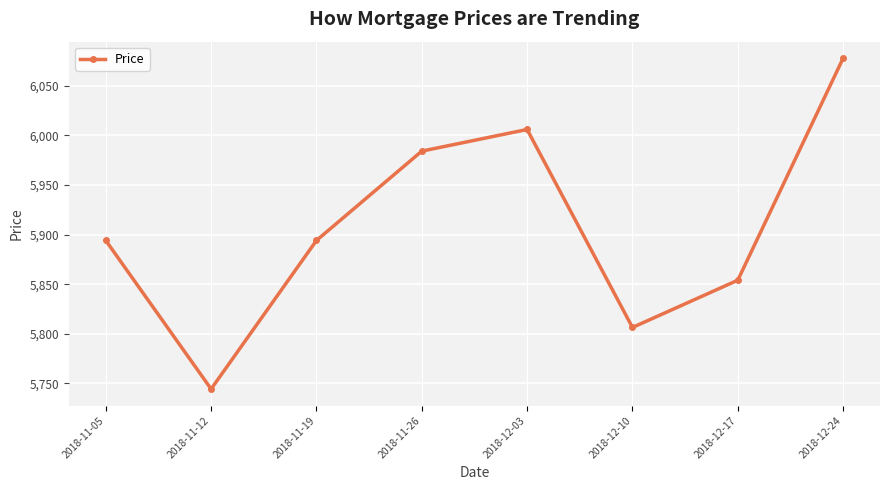

What is the label of the 8th point from the right?

2018-11-05